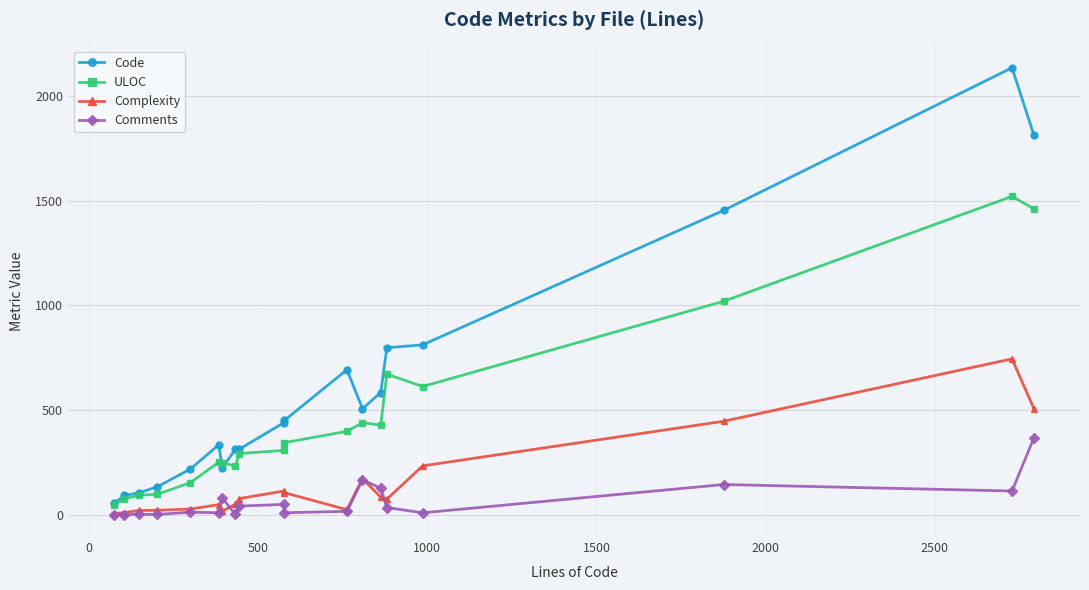

How many lines are shown in the chart?

4